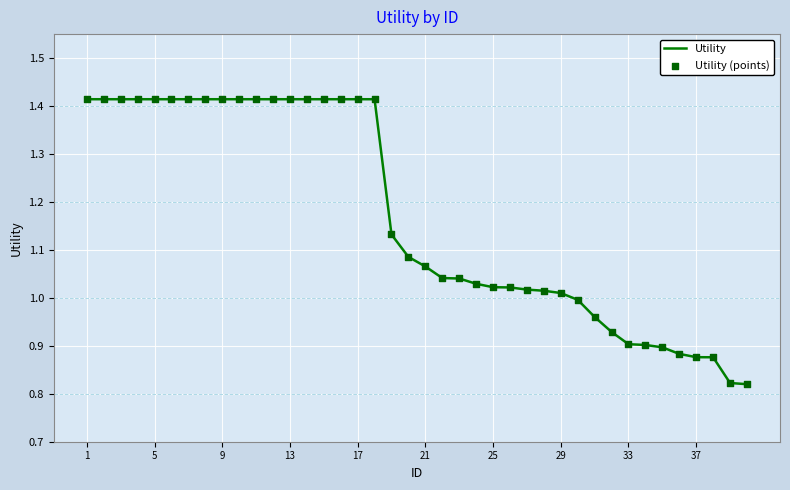

What is the difference between the maximum and minimum values?

0.6